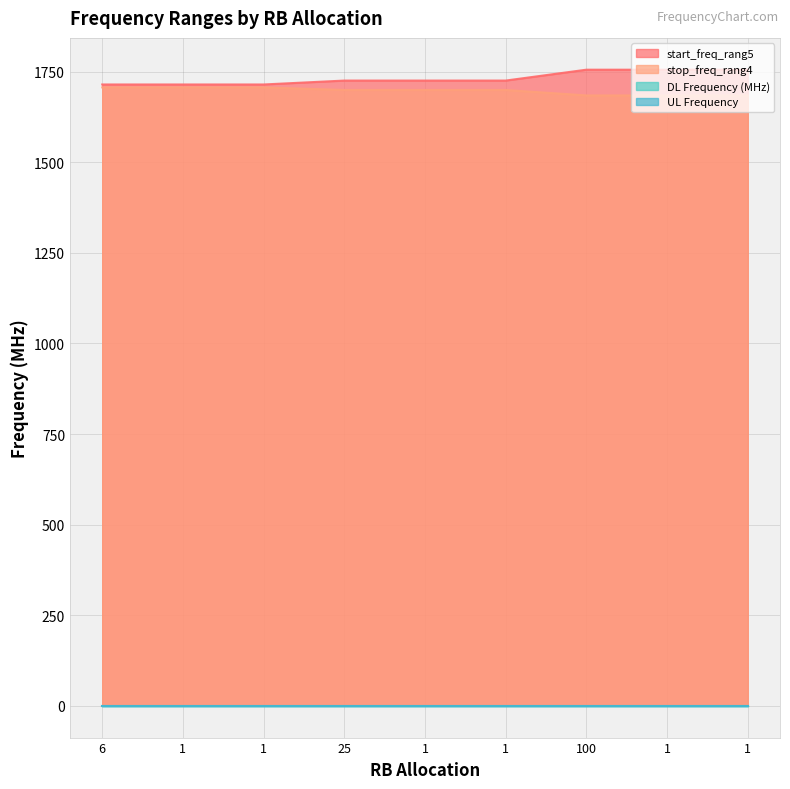

The DL Frequency (MHz) series shows 0.0 at 1. True or false?

True